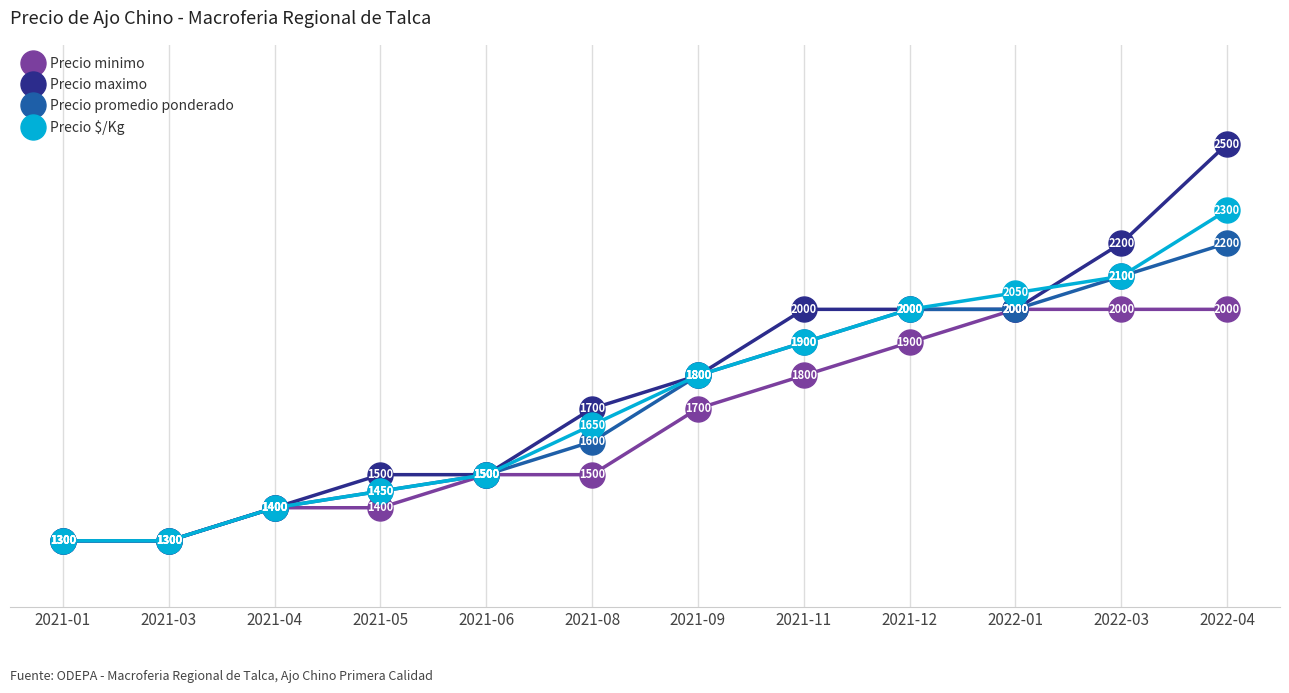

What is the maximum value for Precio $/Kg?

2300